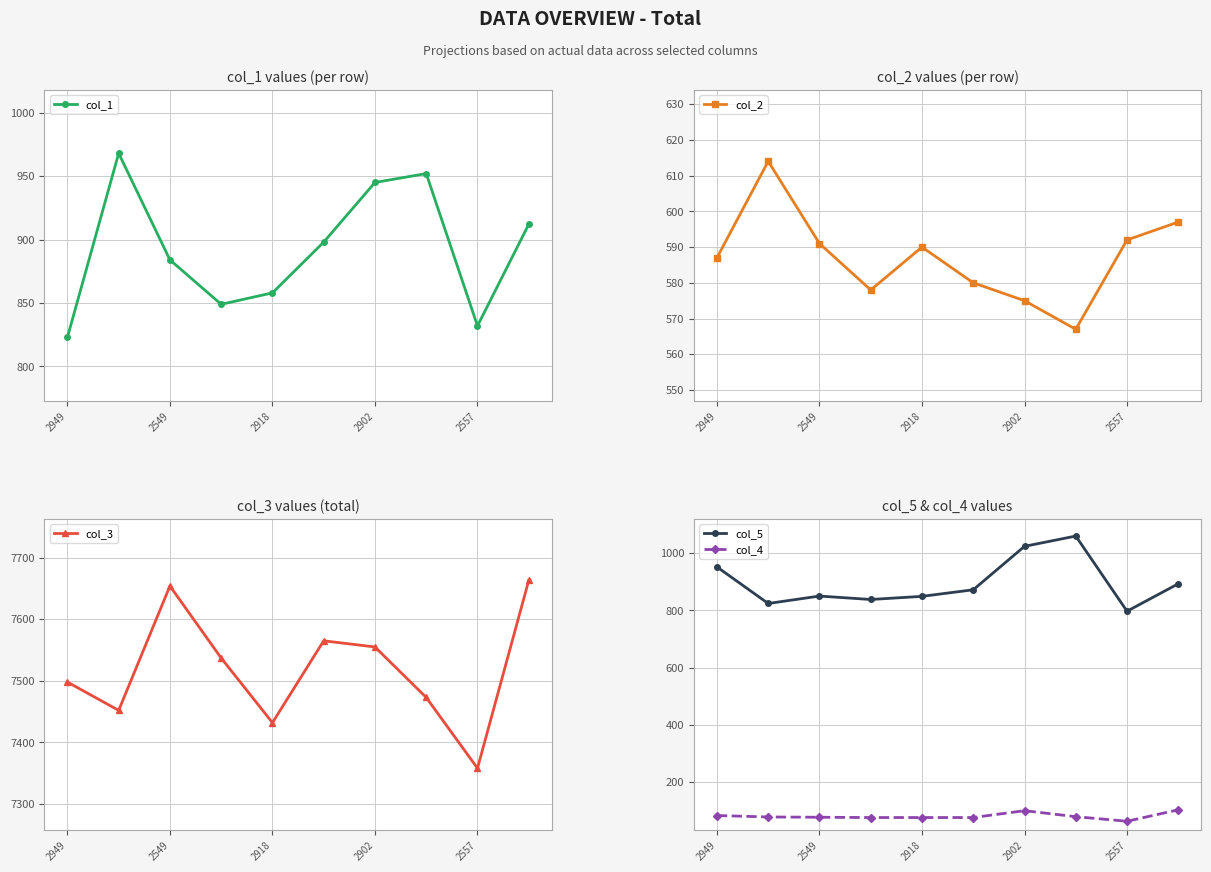

True or false: col_3 and col_1 cross at least once.

False